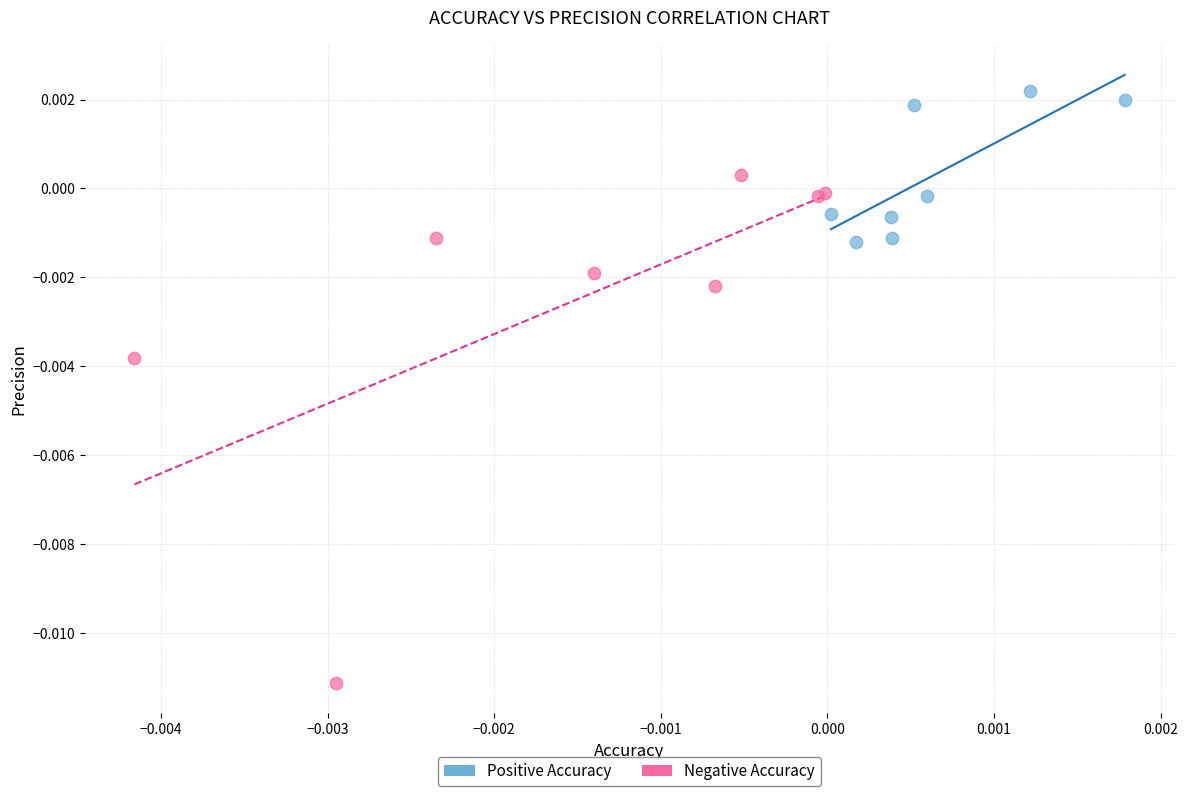

Which series reaches the maximum Y coordinate?

Positive Accuracy